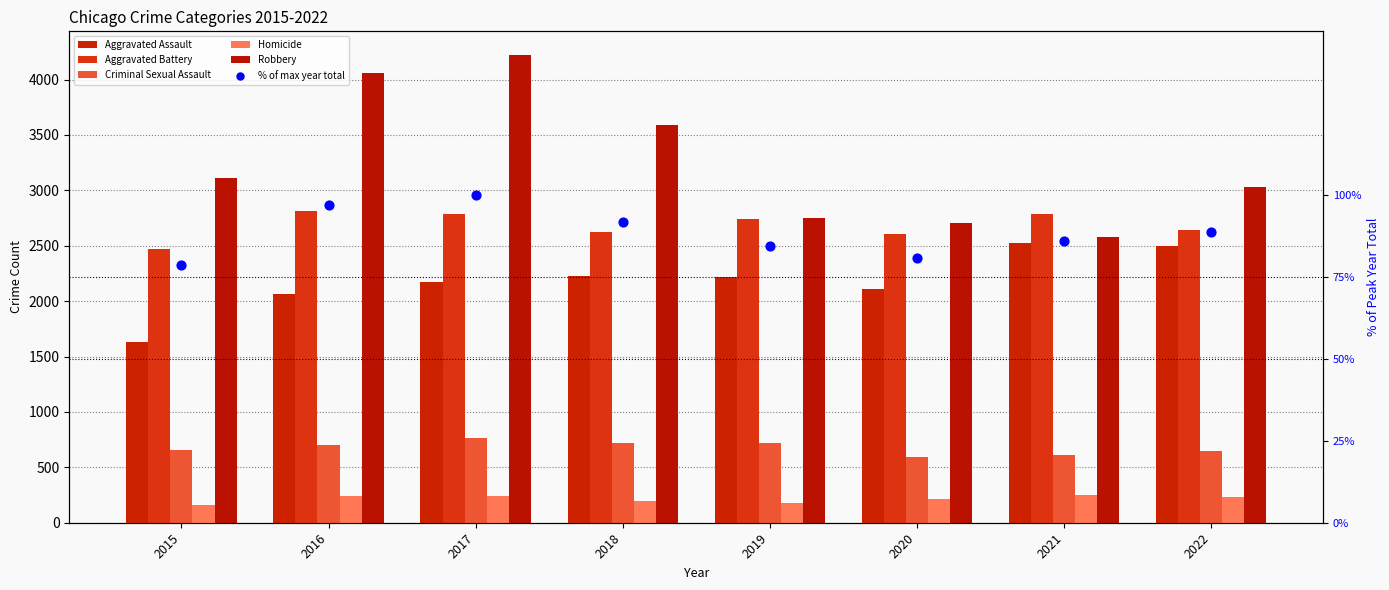

At how many categories does at least one series exceed 3570?

3